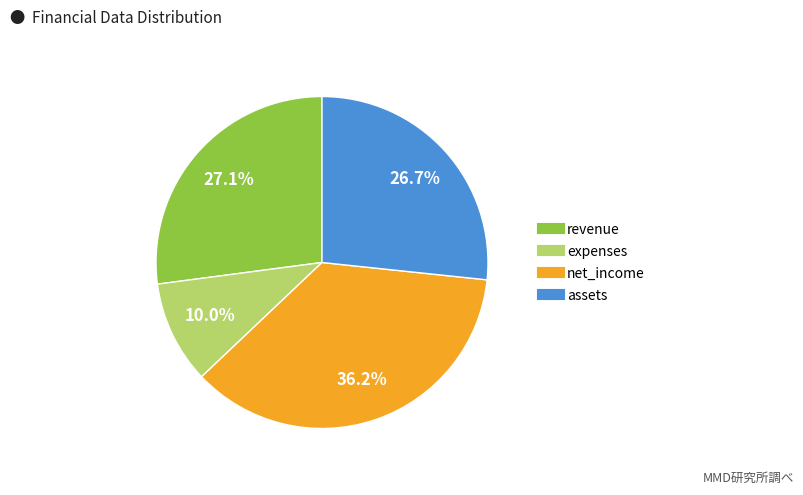

Does any single category account for the majority?

No